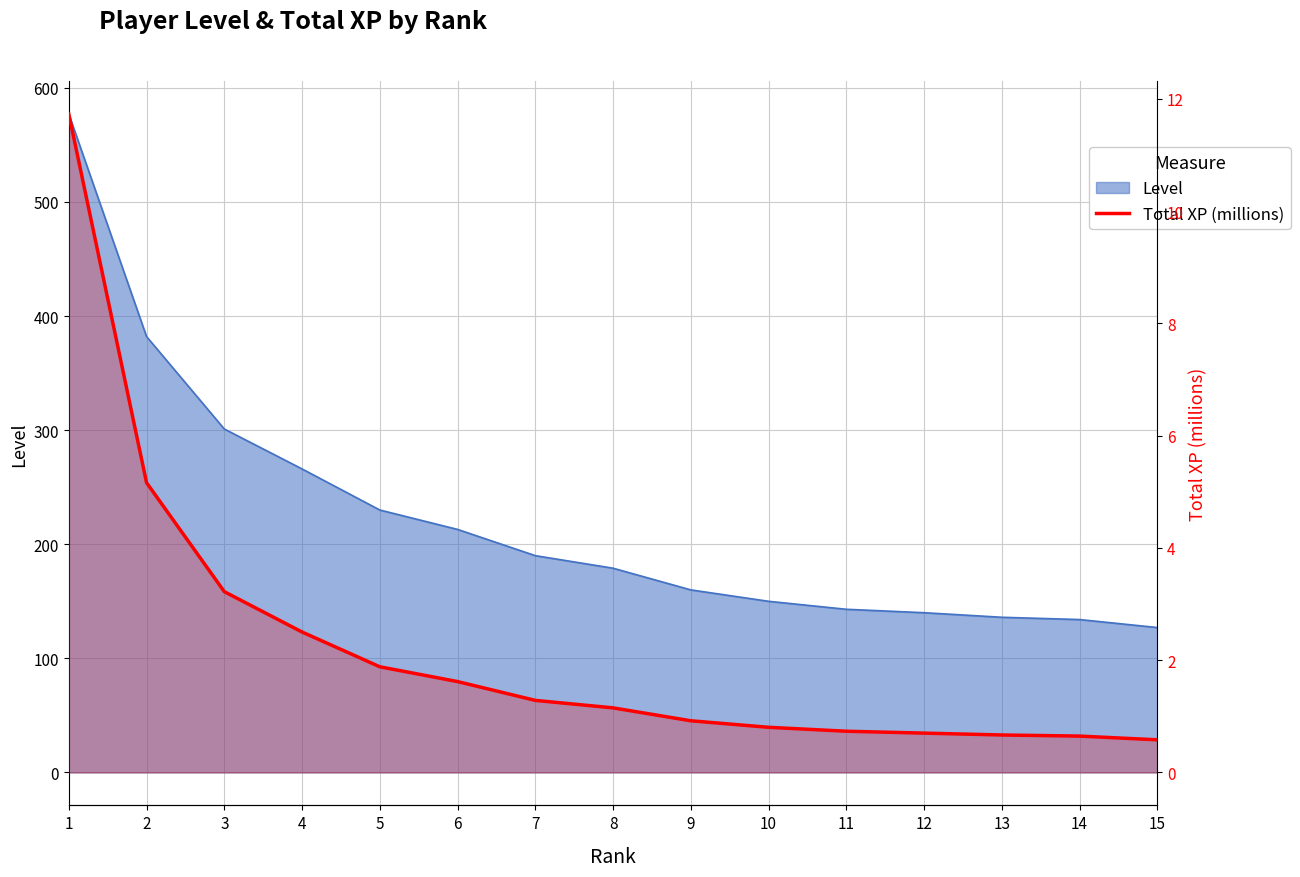

Rank the categories by value from lowest to highest.

15, 14, 13, 12, 11, 10, 9, 8, 7, 6, 5, 4, 3, 2, 1